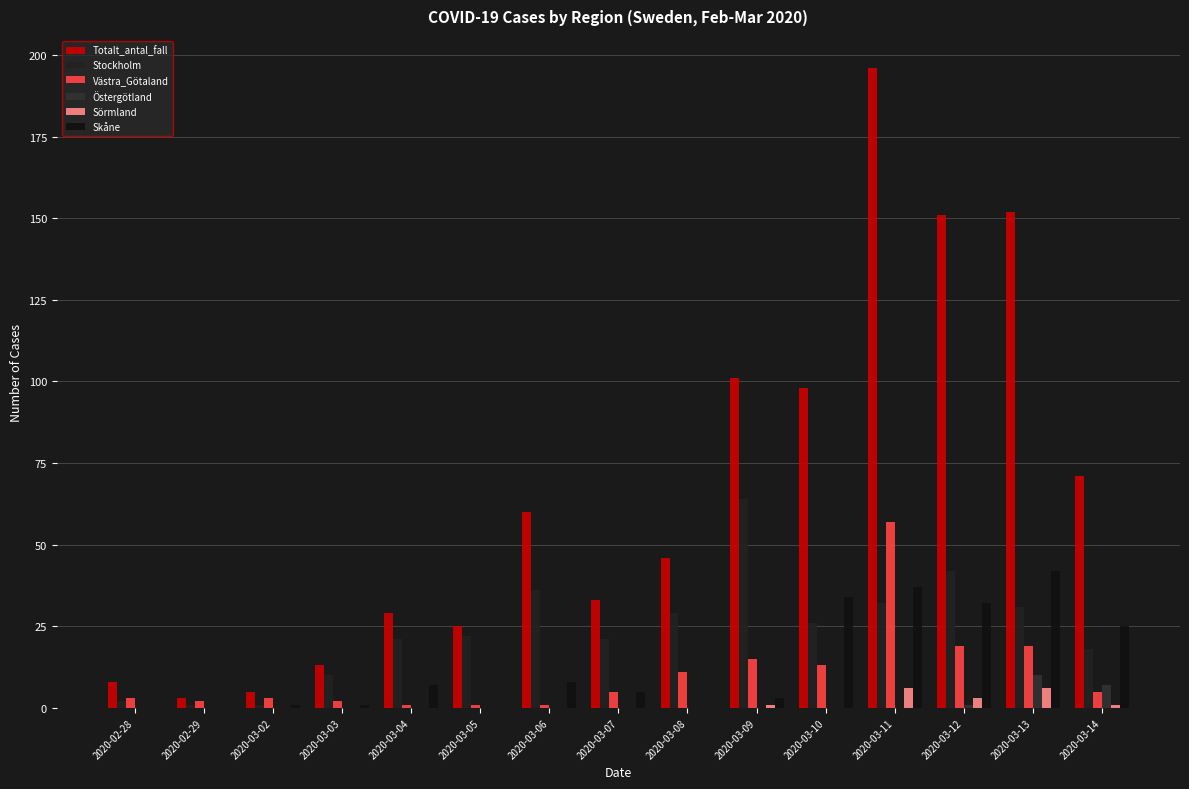

How many categories are shown in the chart?

15